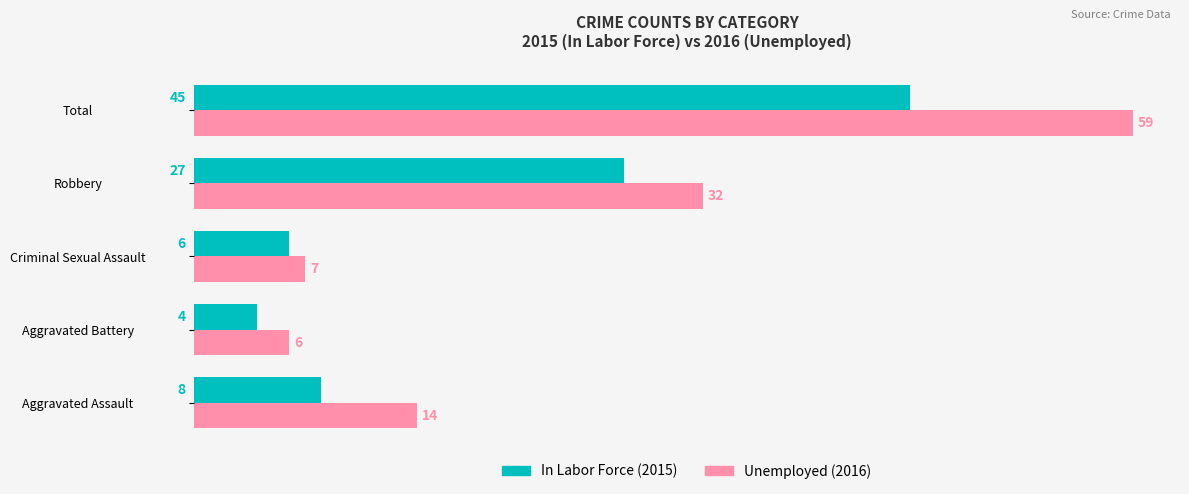

Which series has the largest total across all categories?

Unemployed (2016)